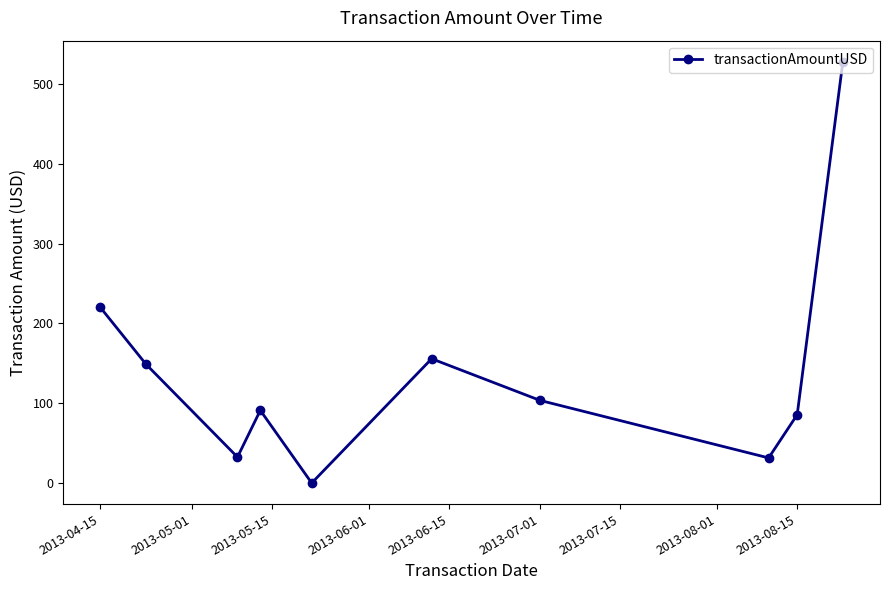

How many points are lower than both their immediate neighbors (excluding endpoints)?

3